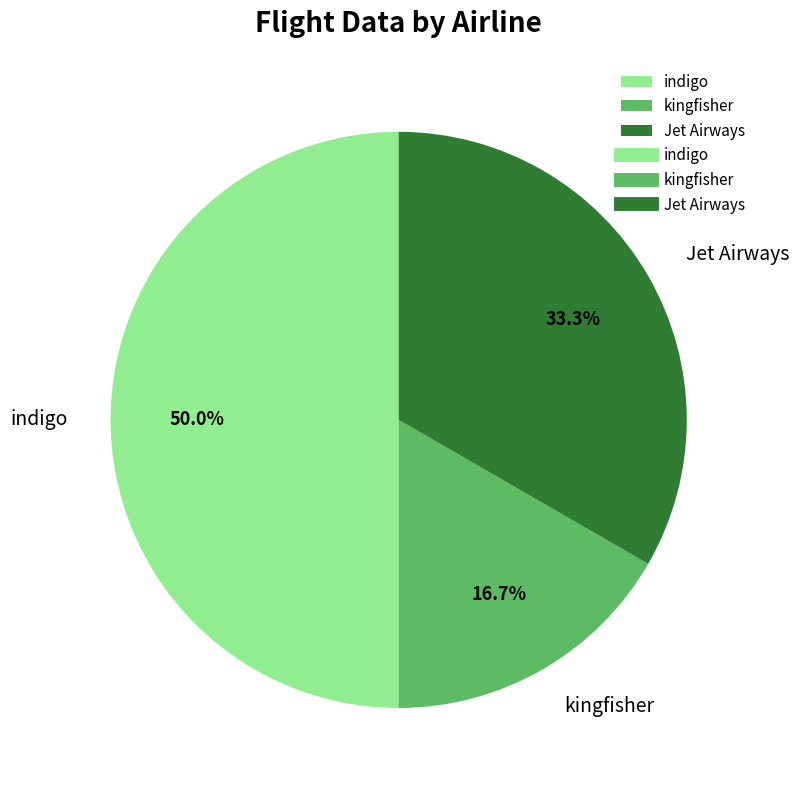

How many slices are in this pie chart?

3